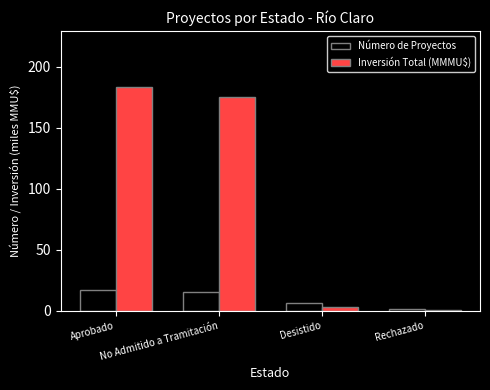

Which series has the largest total across all categories?

Inversión Total (MMMU$)